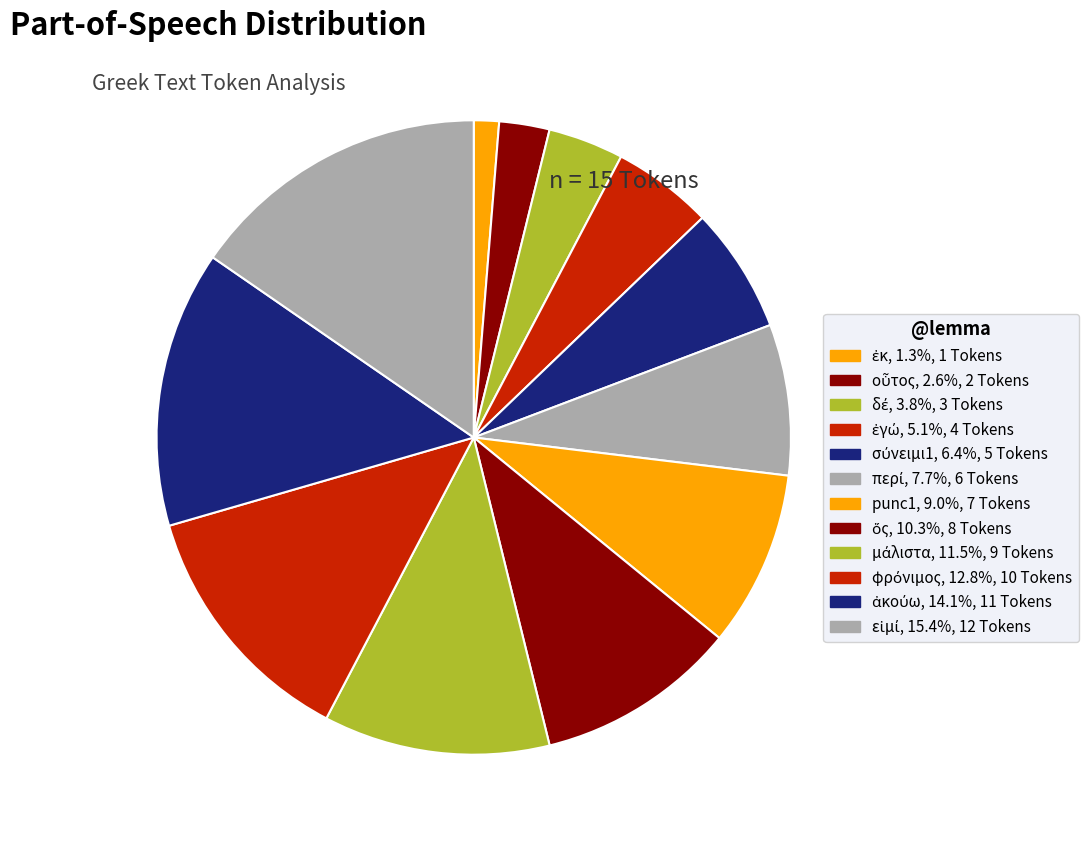

What percentage is the punc1 slice, to the nearest percent?

9%